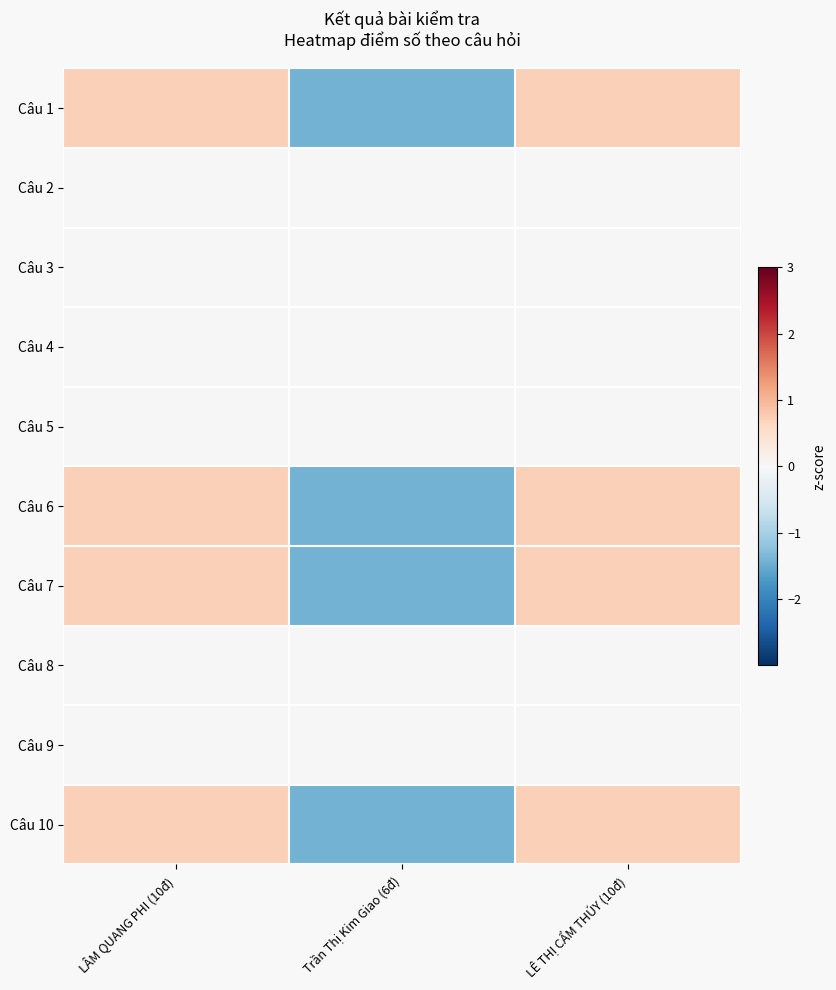

Between LÂM QUANG PHI (10đ) and Trần Thị Kim Giao (6đ), which is larger?

LÂM QUANG PHI (10đ)